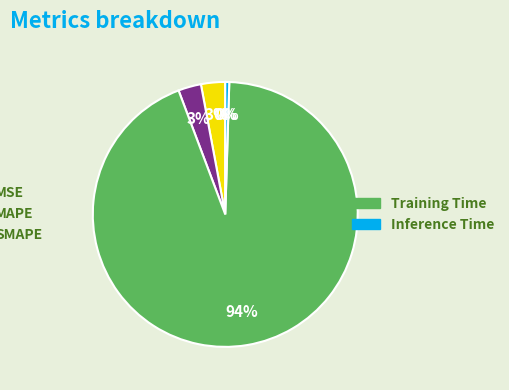

Is there any slice that represents more than half of the pie?

Yes